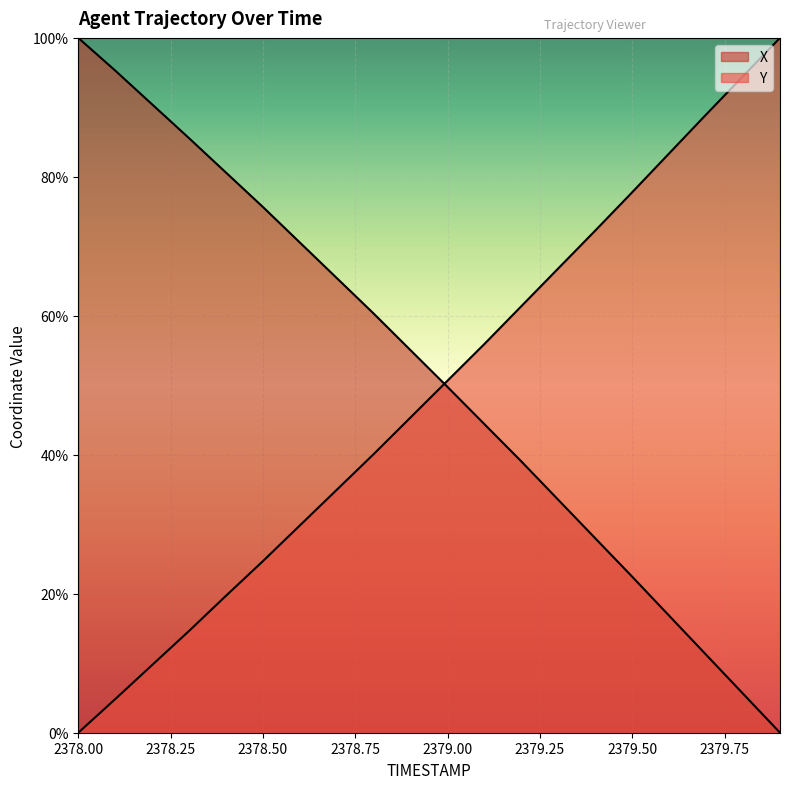

Reading left to right, what are all the values shown in this chart?

X: 100.0	95.3	90.4	85.6	80.6	75.7	70.5	65.4	60.3	55.0	49.8	44.4	39.0	33.5	28.0	22.4	16.8	11.2	5.6	0.0
Y: 0.0	4.8	9.7	14.7	19.7	24.7	29.8	35.0	40.1	45.4	50.7	56.0	61.4	66.8	72.3	77.8	83.4	89.0	94.5	100.0